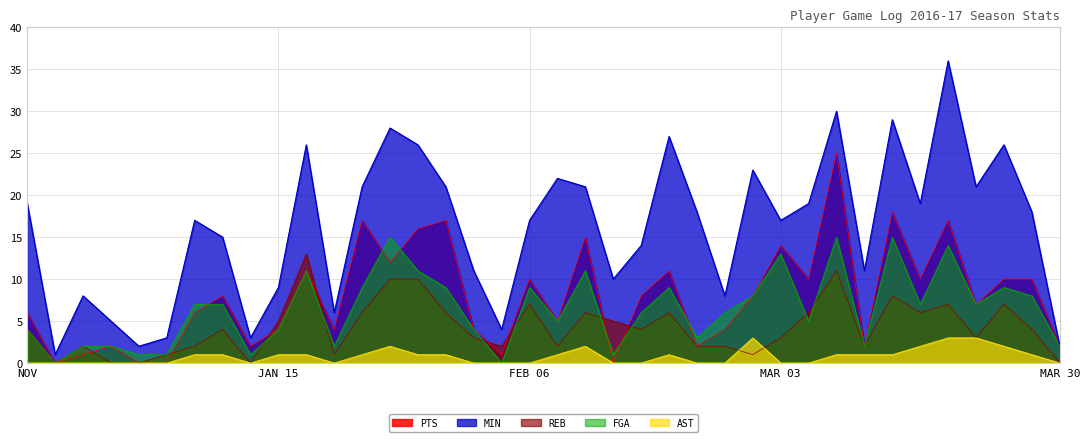

Reading left to right, extract all data points from this chart.

PTS: 6	0	1	2	0	0	6	8	2	4	11	4	17	12	16	17	4	1	10	5	15	0	8	11	2	4	8	14	10	25	2	18	10	17	7	10	10	2
MIN: 19	1	8	5	2	3	17	15	3	9	26	6	21	28	26	21	11	4	17	22	21	10	14	27	18	8	23	17	19	30	11	29	19	36	21	26	18	2
REB: 4	0	2	0	0	1	2	4	0	5	13	1	6	10	10	6	3	2	7	2	6	5	4	6	2	2	1	3	6	11	2	8	6	7	3	7	4	0
FGA: 4	0	2	2	1	1	7	7	1	4	11	2	9	15	11	9	4	0	9	5	11	1	6	9	3	6	8	13	5	15	2	15	7	14	7	9	8	2
AST: 0	0	0	0	0	0	1	1	0	1	1	0	1	2	1	1	0	0	0	1	2	0	0	1	0	0	3	0	0	1	1	1	2	3	3	2	1	0